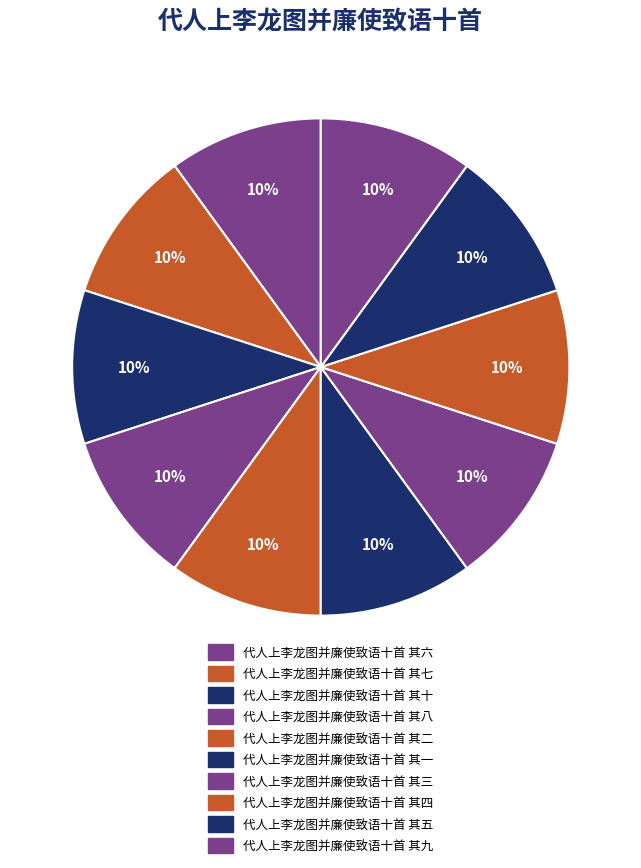

Rank the categories by value from highest to lowest.

代人上李龙图并廉使致语十首 其十, 代人上李龙图并廉使致语十首 其九, 代人上李龙图并廉使致语十首 其八, 代人上李龙图并廉使致语十首 其七, 代人上李龙图并廉使致语十首 其六, 代人上李龙图并廉使致语十首 其五, 代人上李龙图并廉使致语十首 其四, 代人上李龙图并廉使致语十首 其三, 代人上李龙图并廉使致语十首 其二, 代人上李龙图并廉使致语十首 其一